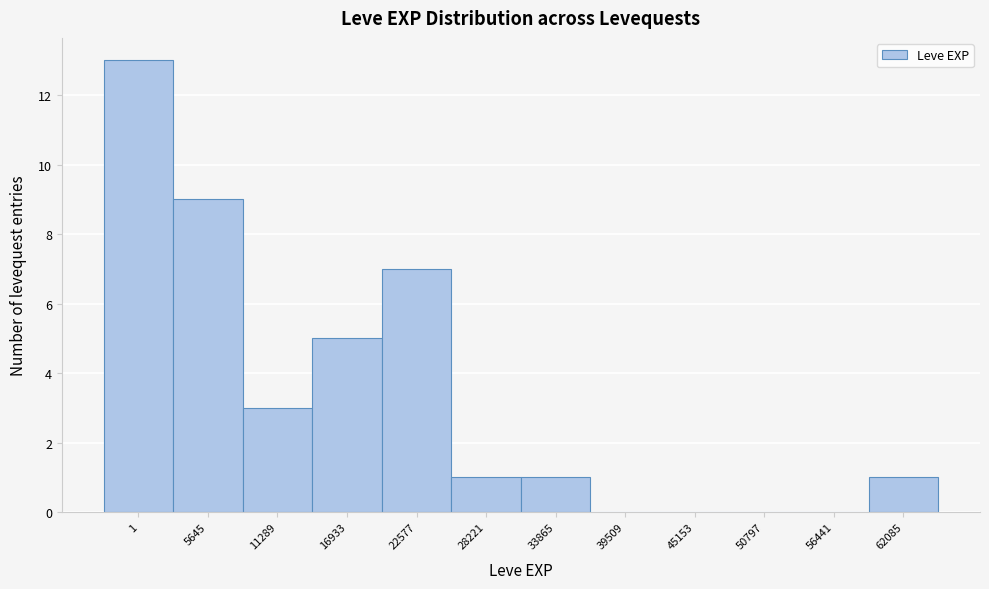

Reading left to right, transcribe all the data shown in this chart.

1=13	5645=9	11289=3	16933=5	22577=7	28221=1	33865=1	39509=0	45153=0	50797=0	56441=0	62085=1